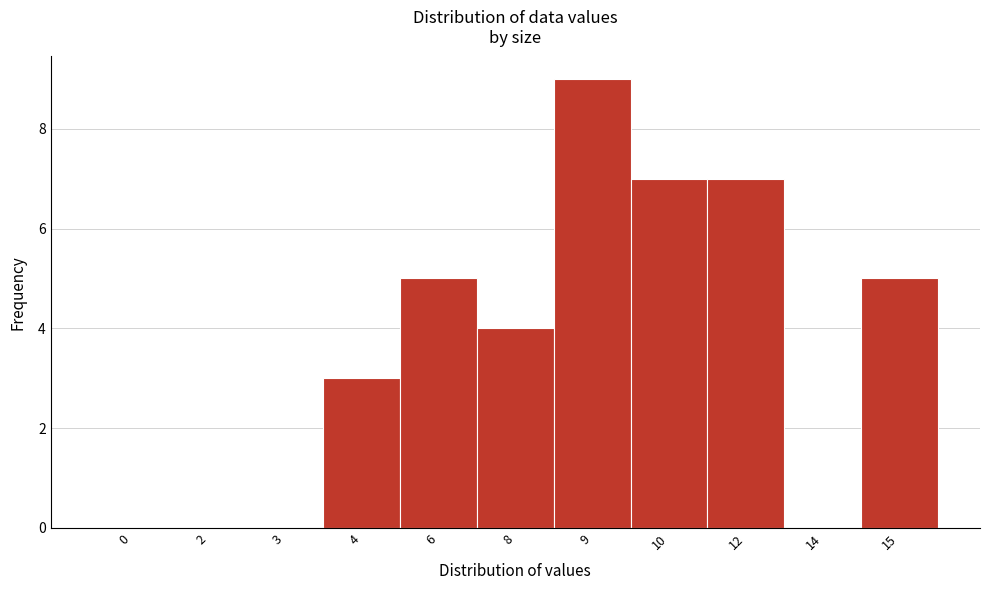

Reading left to right, extract all data points from this chart.

0=0	2=0	3=0	4=3	6=5	8=4	9=9	10=7	12=7	14=0	15=5